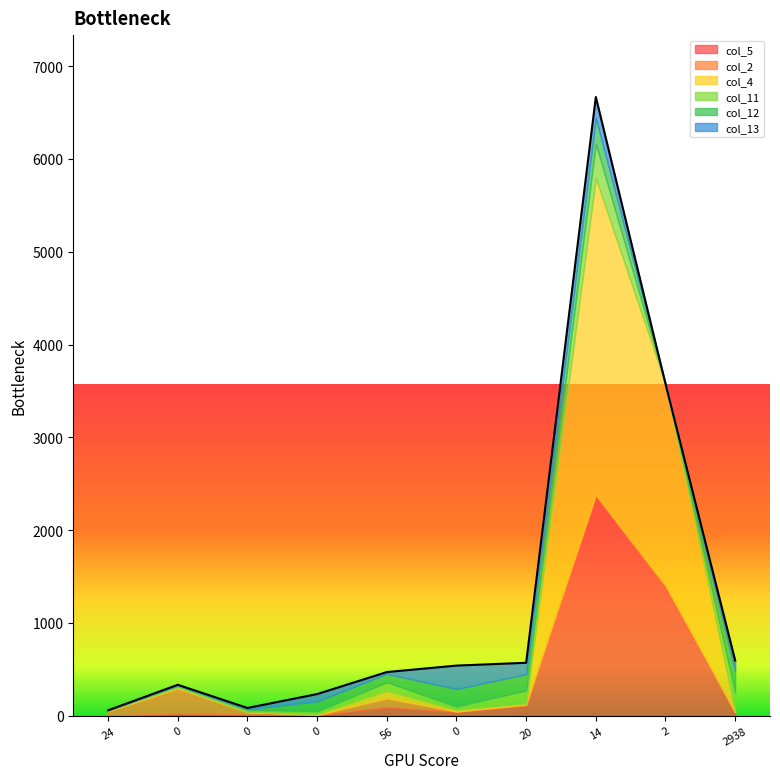

Between which two adjacent categories do col_12 and col_13 first intersect?

0 and 0